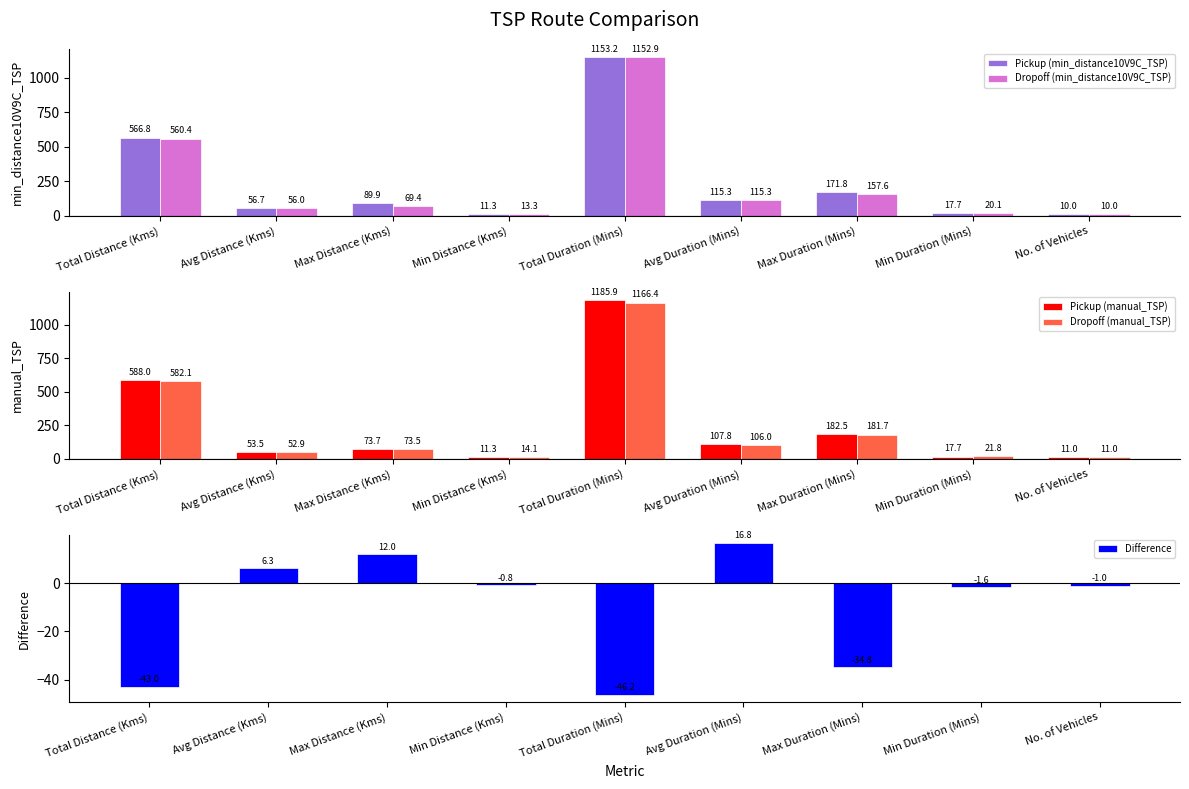

Reading left to right, transcribe all the data shown in this chart.

Pickup (min_distance10V9C_TSP): 566.8	56.7	89.9	11.3	1153.2	115.3	171.8	17.7	10.0
Dropoff (min_distance10V9C_TSP): 560.4	56.0	69.4	13.3	1152.9	115.3	157.6	20.1	10.0
Pickup (manual_TSP): 588.0	53.5	73.7	11.3	1185.9	107.8	182.5	17.7	11.0
Dropoff (manual_TSP): 582.1	52.9	73.5	14.1	1166.4	106.0	181.7	21.8	11.0
Difference: -43.0	6.3	12.0	-0.8	-46.2	16.8	-34.8	-1.6	-1.0